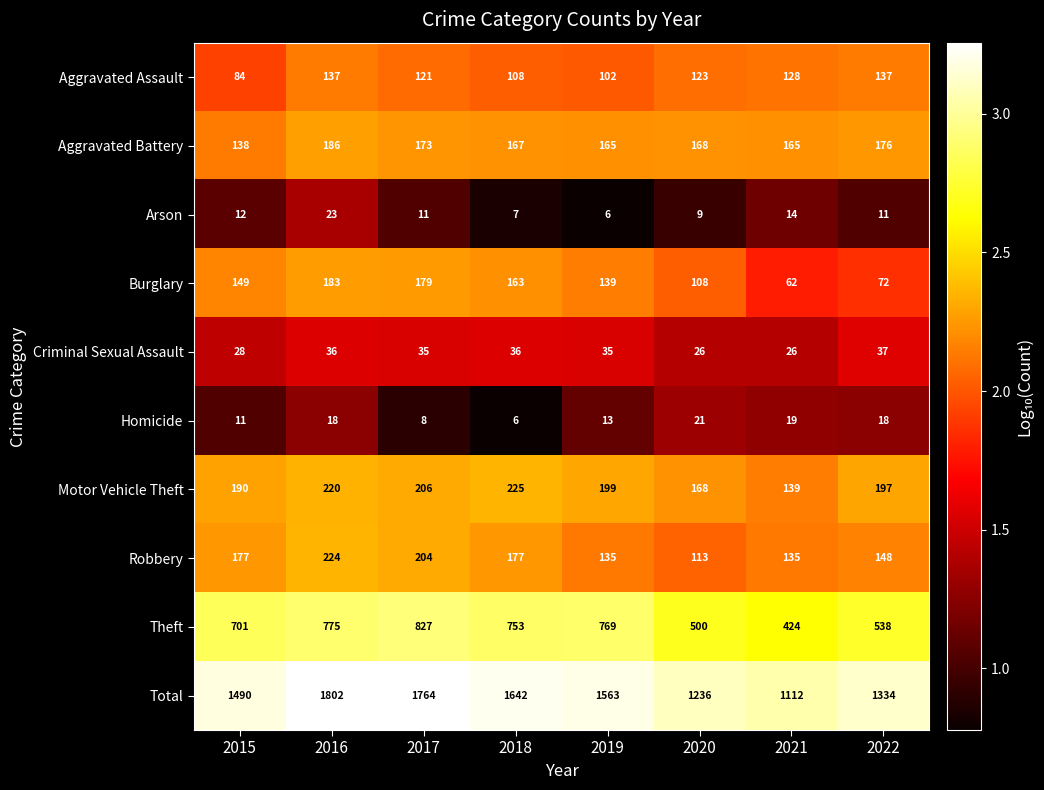

The value of Homicide at 2017 is 13. True or false?

False